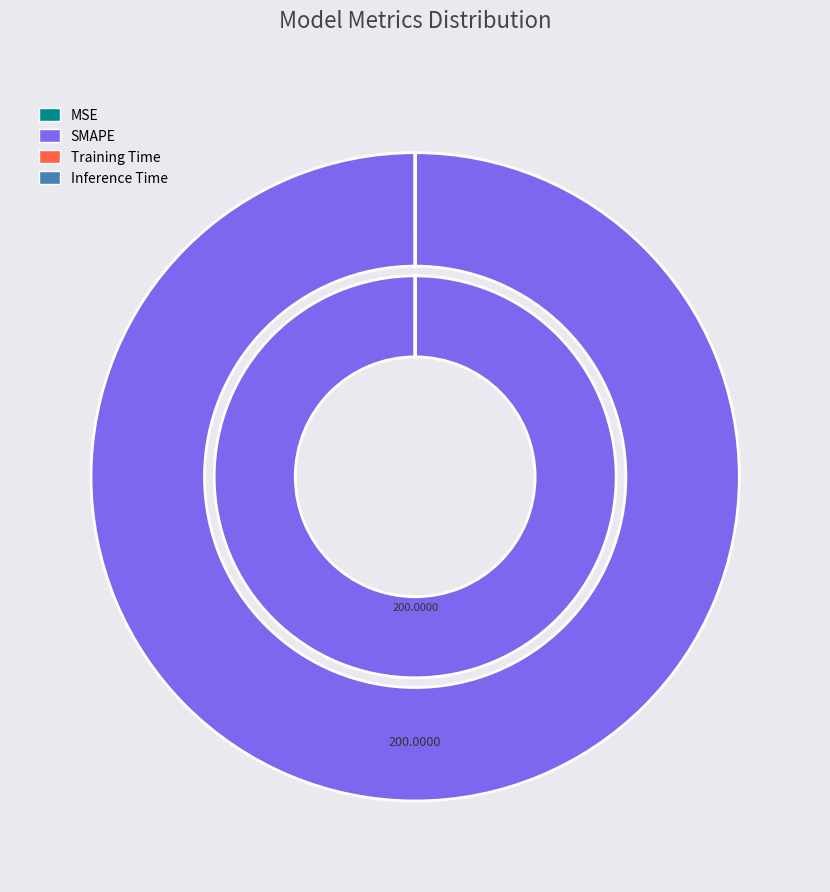

How many segments does this pie chart have?

4